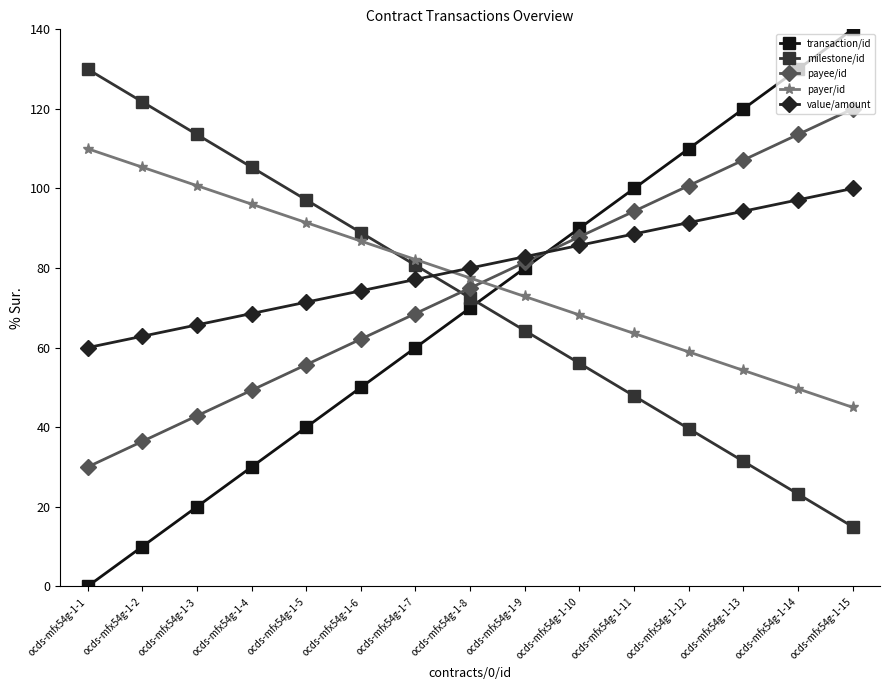

The value of transaction/id at ocds-mfx54g-1-3 is 28.4. True or false?

False